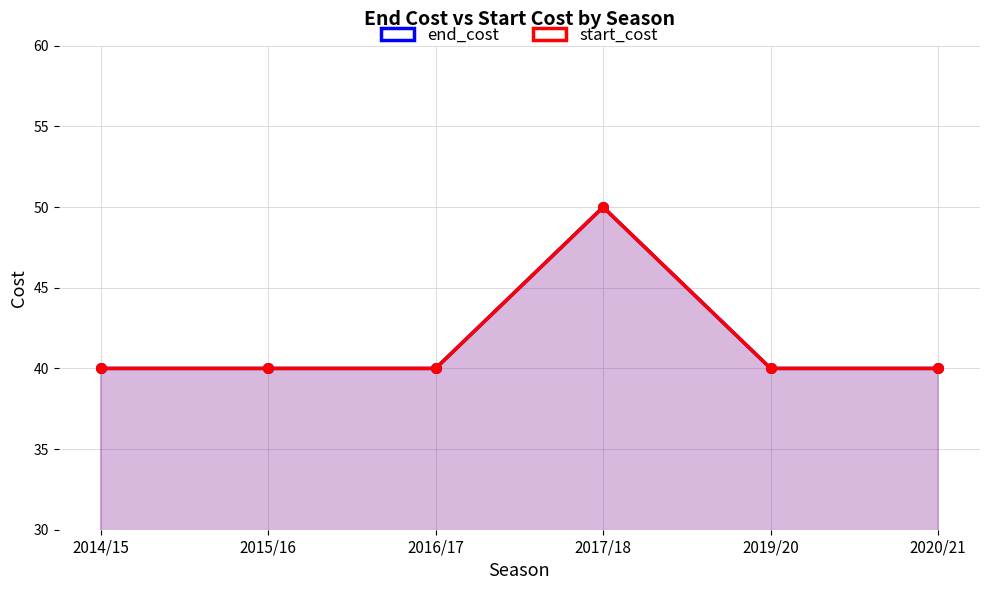

What is the difference between the start_cost values at 2014/15 and 2017/18?

10